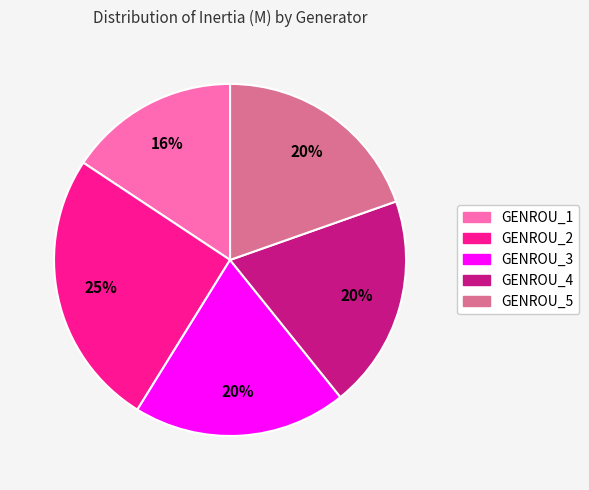

Is the sum of GENROU_5 and GENROU_1 greater than half?

No